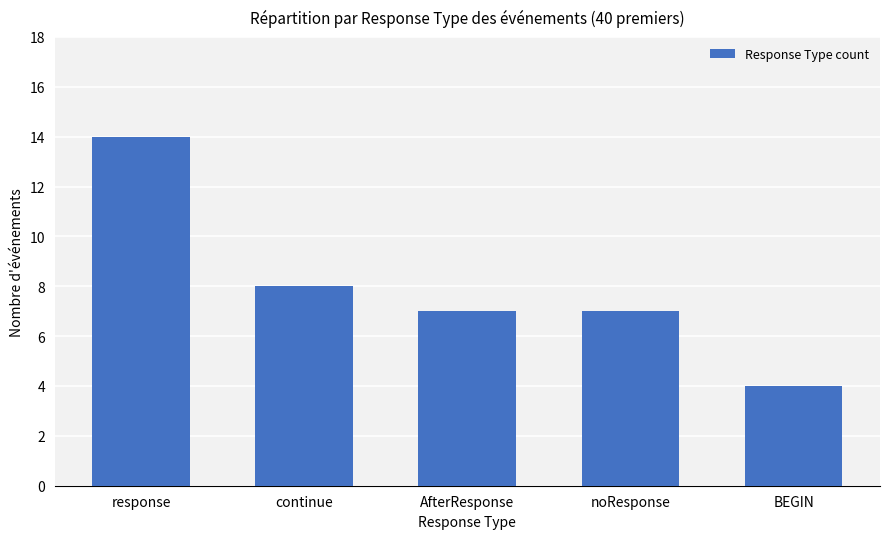

Count the number of categories in the chart.

5